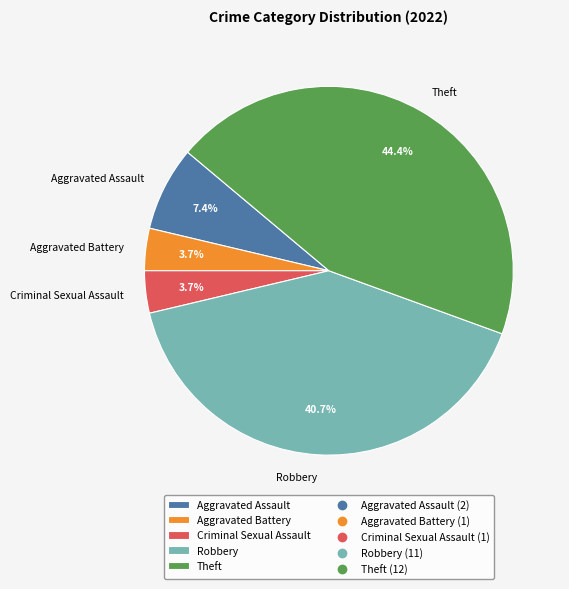

What percentage is NOT represented by Aggravated Assault?

92.6%